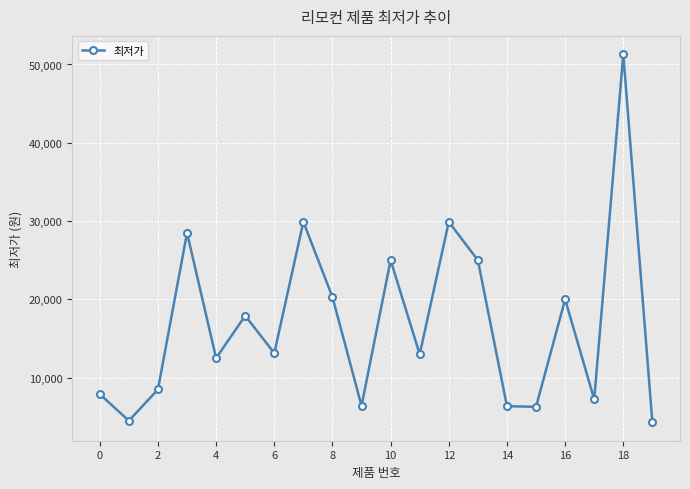

What is the value of the 16th point from the left?

6280